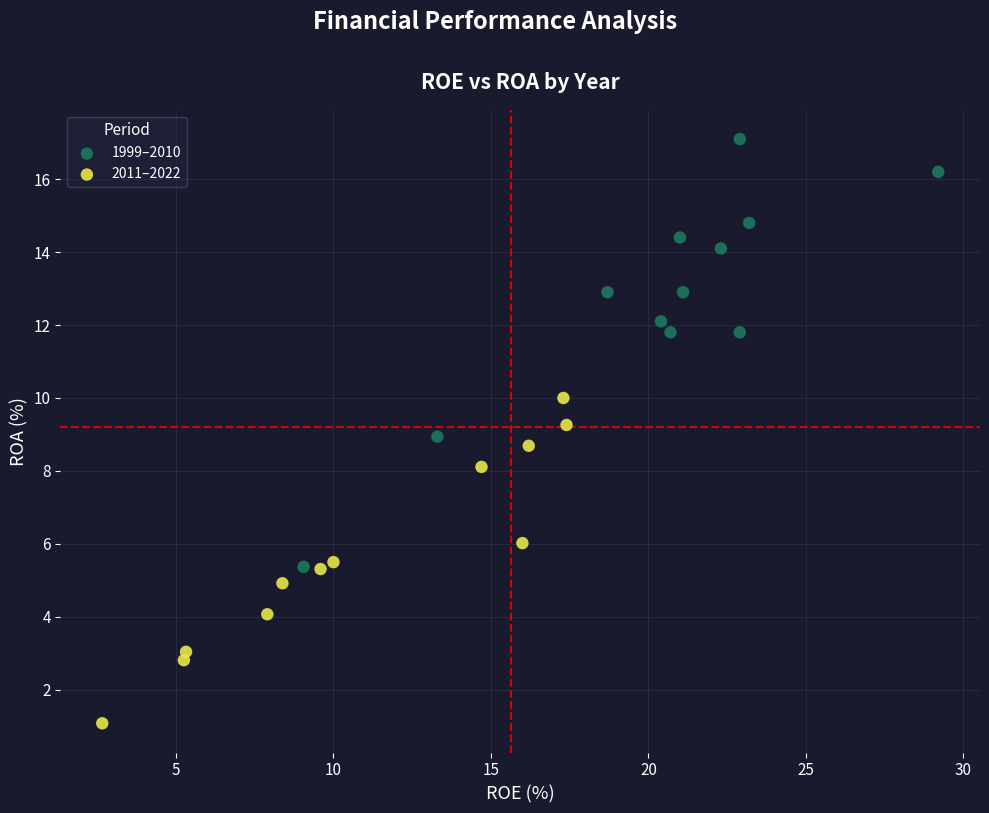

Which series contains the lowest Y value?

2011–2022